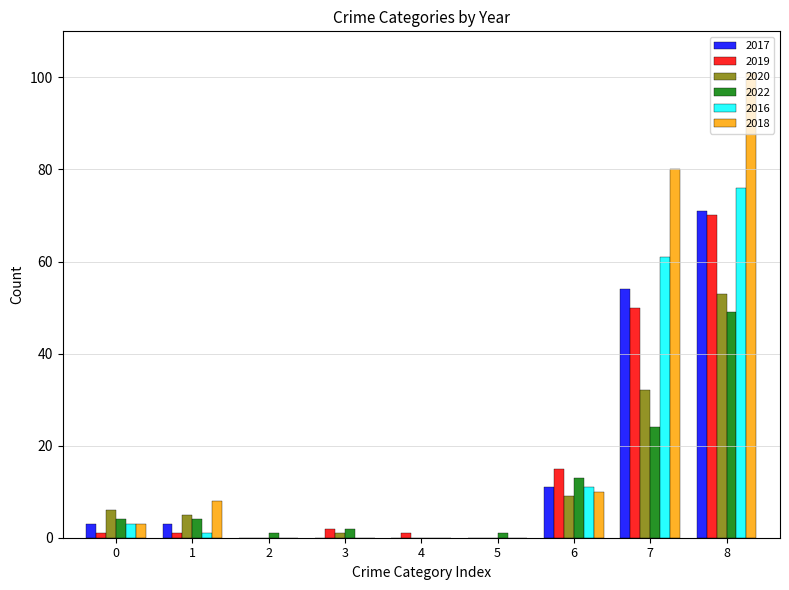

At which category does the chart reach its peak across all series?

8